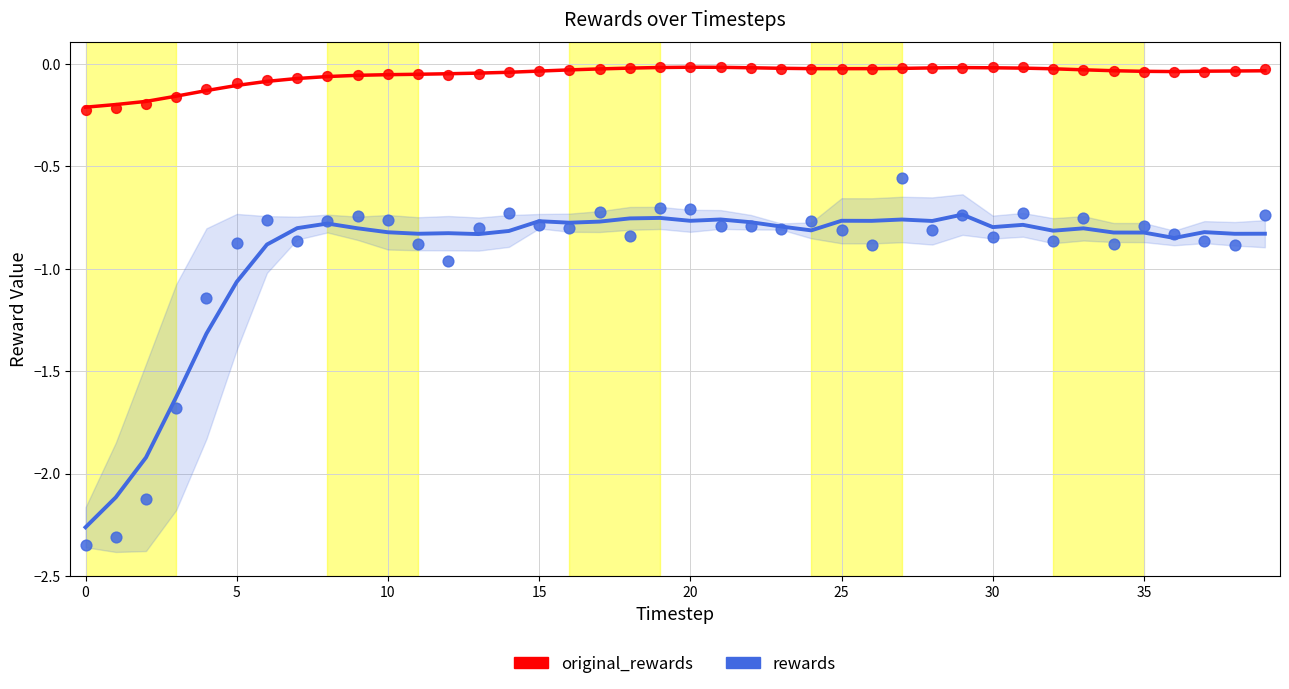

At which category is the sum across all series the highest?

27